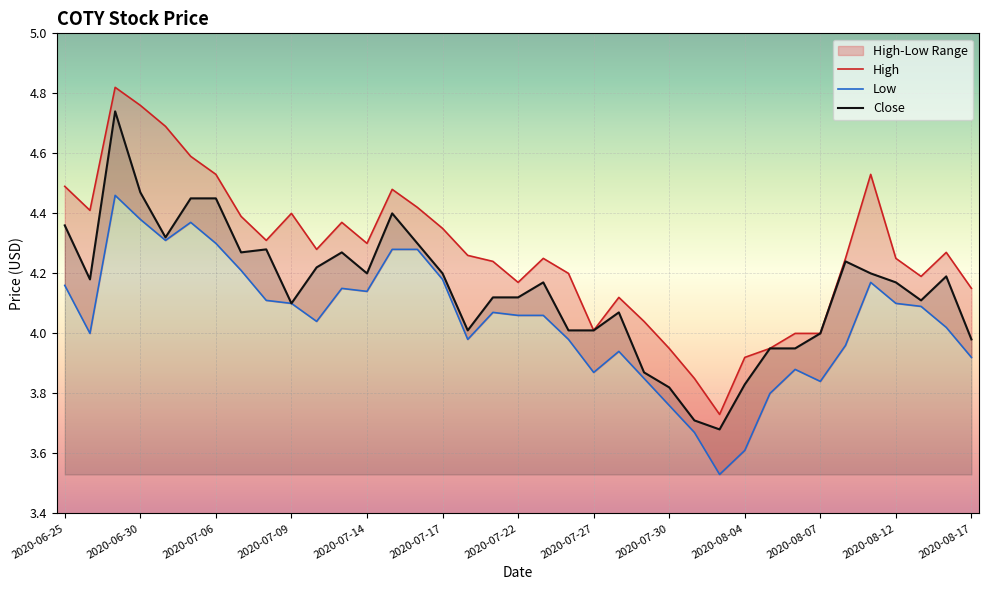

At which category does the chart reach its peak across all series?

2020-06-29